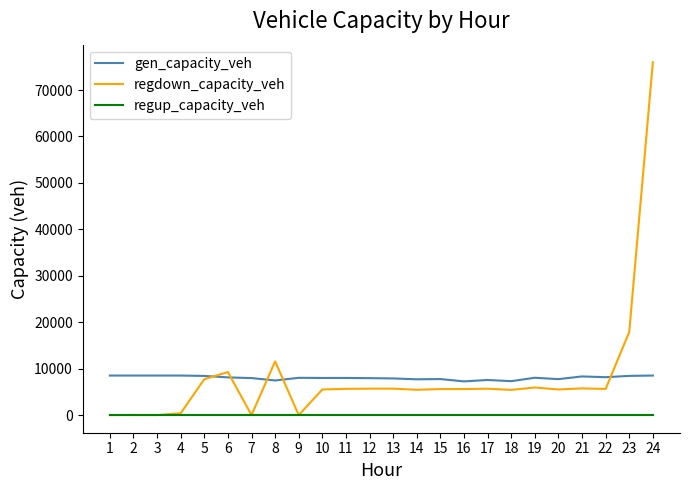

What is the difference between the gen_capacity_veh values at 5 and 12?

477.7